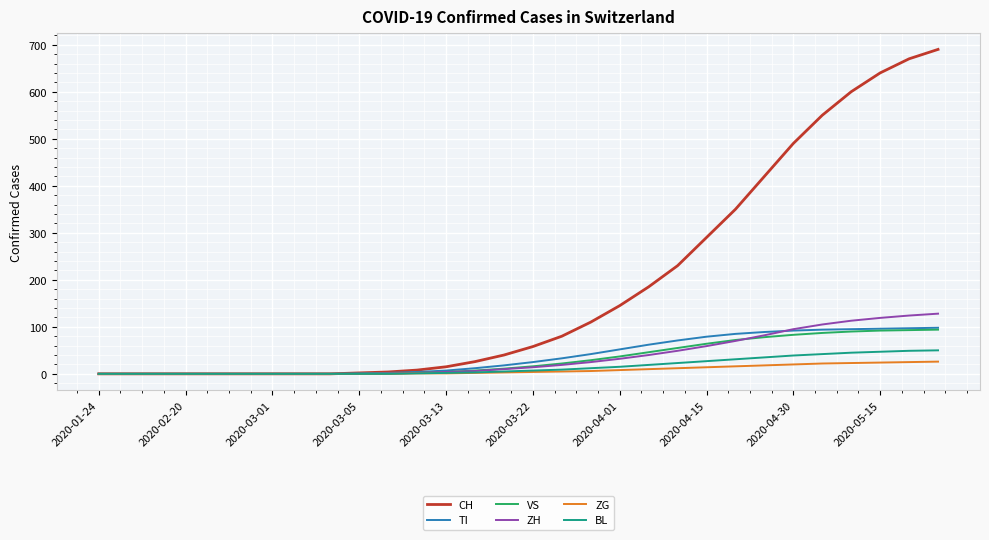

What is the difference between the second highest and minimum values in the BL series?

49